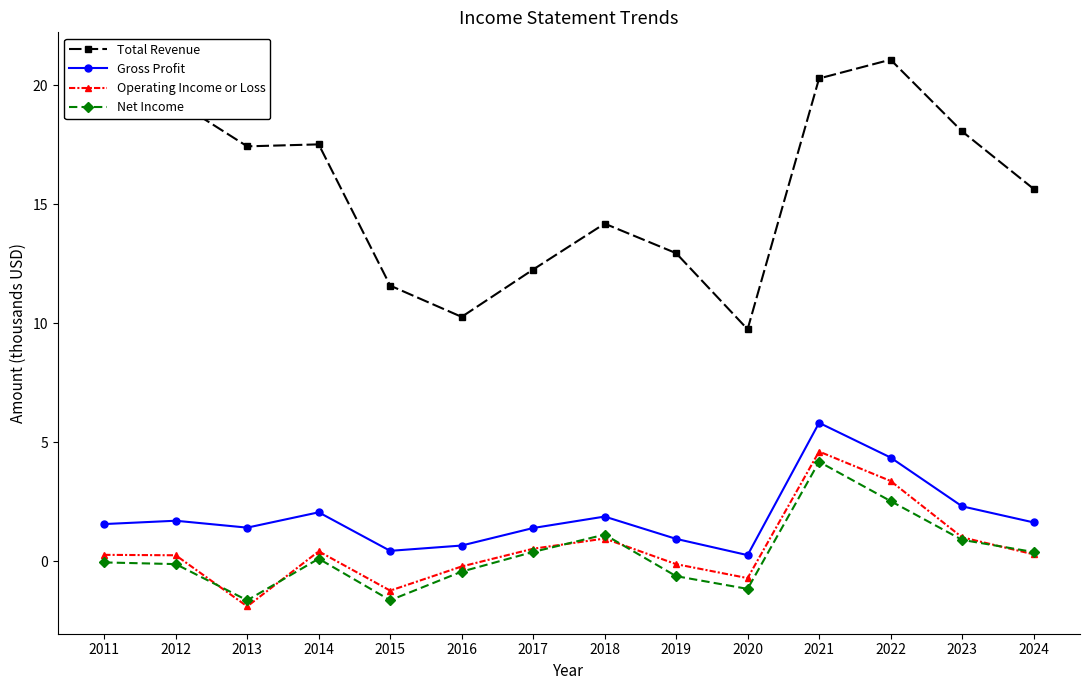

What is the difference between the Net Income values at 2021 and 2023?

3.3